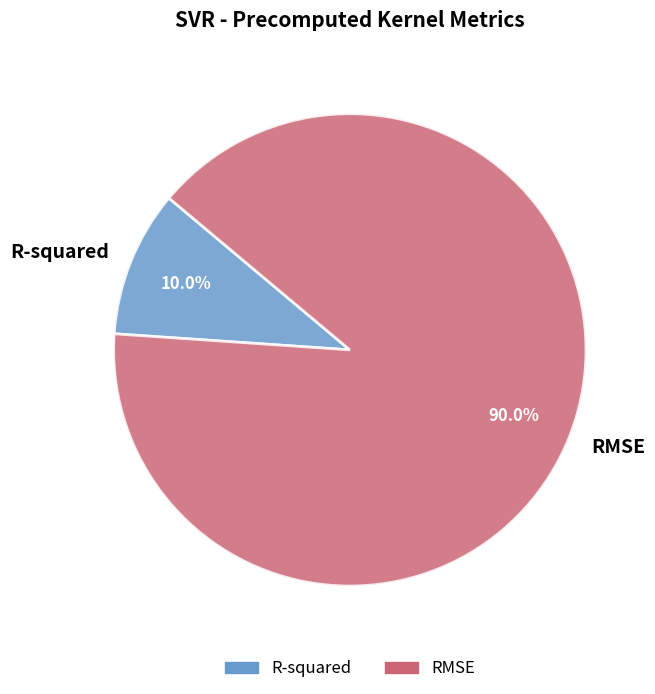

To the nearest percent, what percentage of the pie is RMSE?

90%